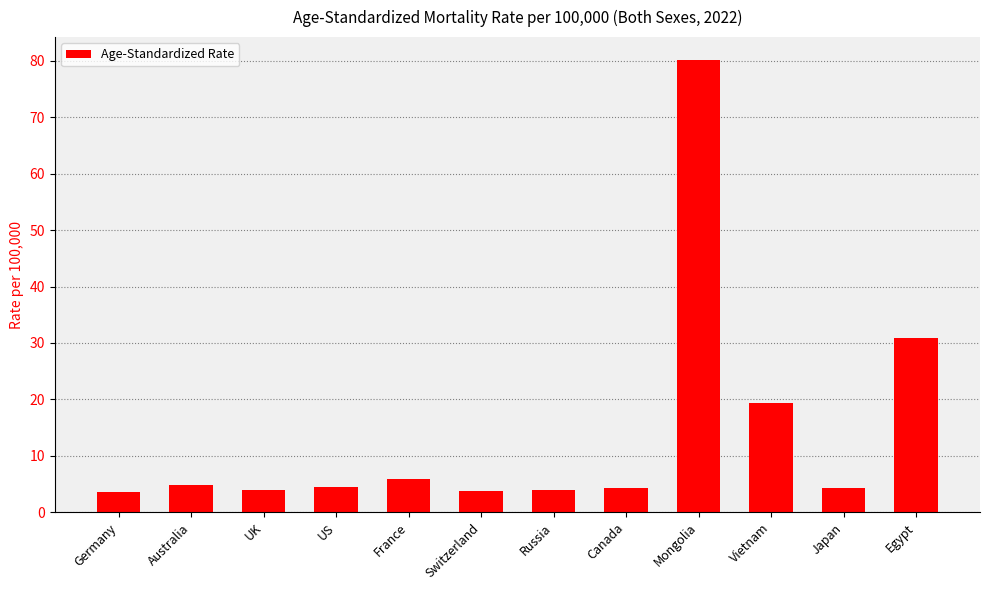

What is the label of the 1st bar from the right?

Egypt